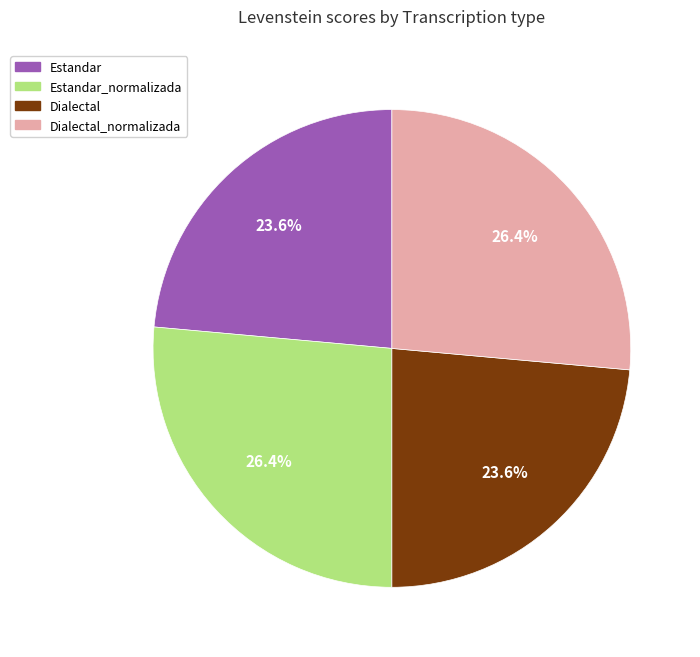

Is there any slice that represents more than half of the pie?

No